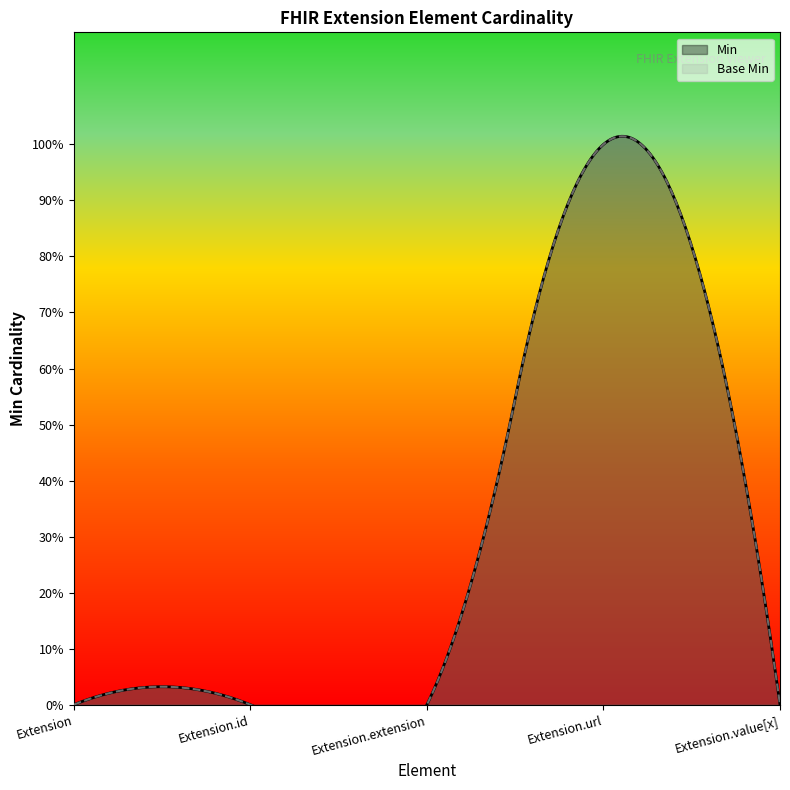

Between Extension.extension and Extension.url, which is larger?

Extension.url